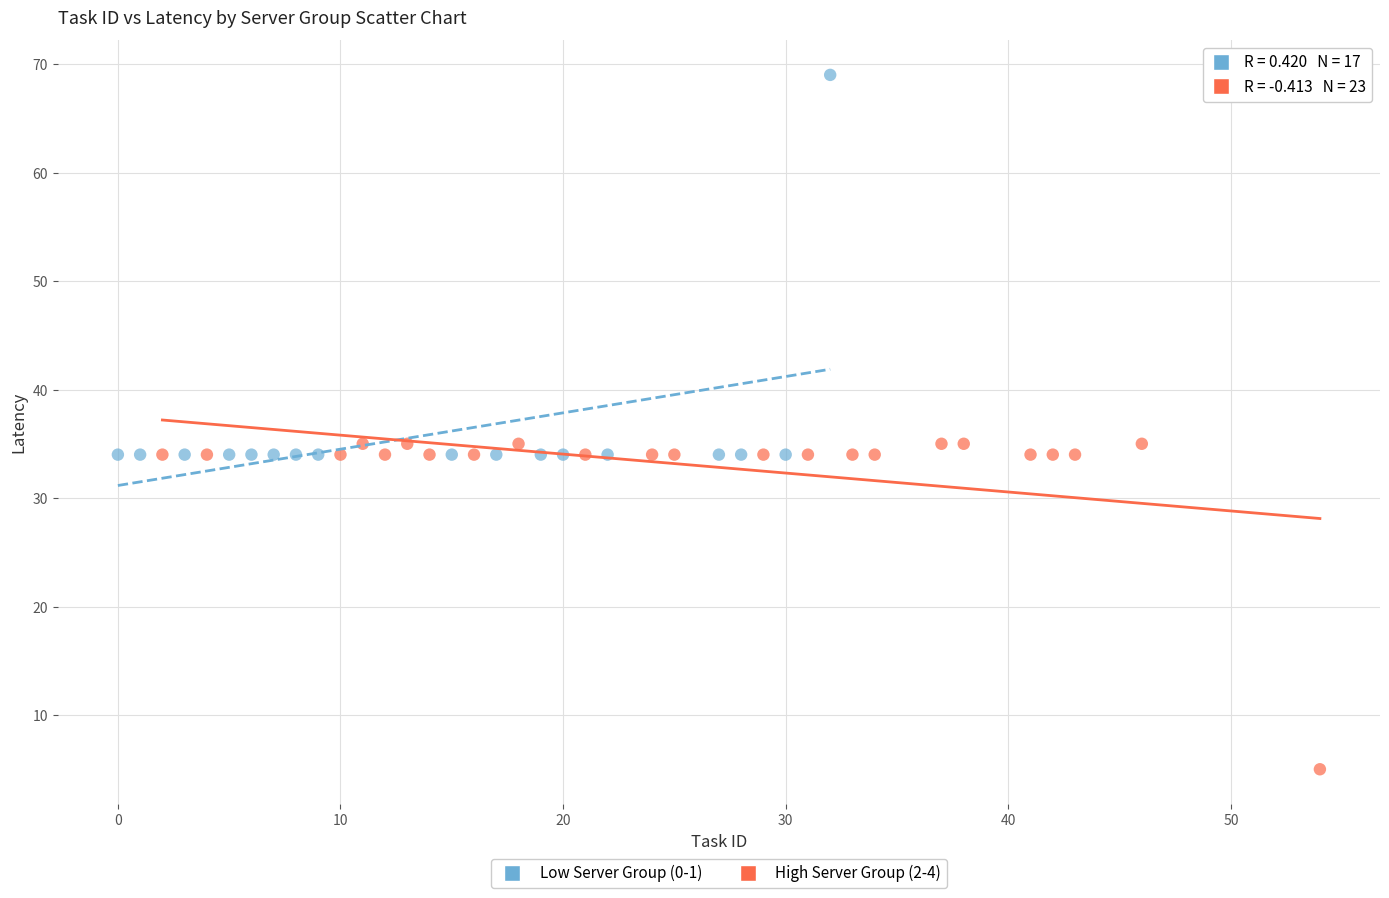

Which series contains the lowest Y value?

High Server Group (2-4)